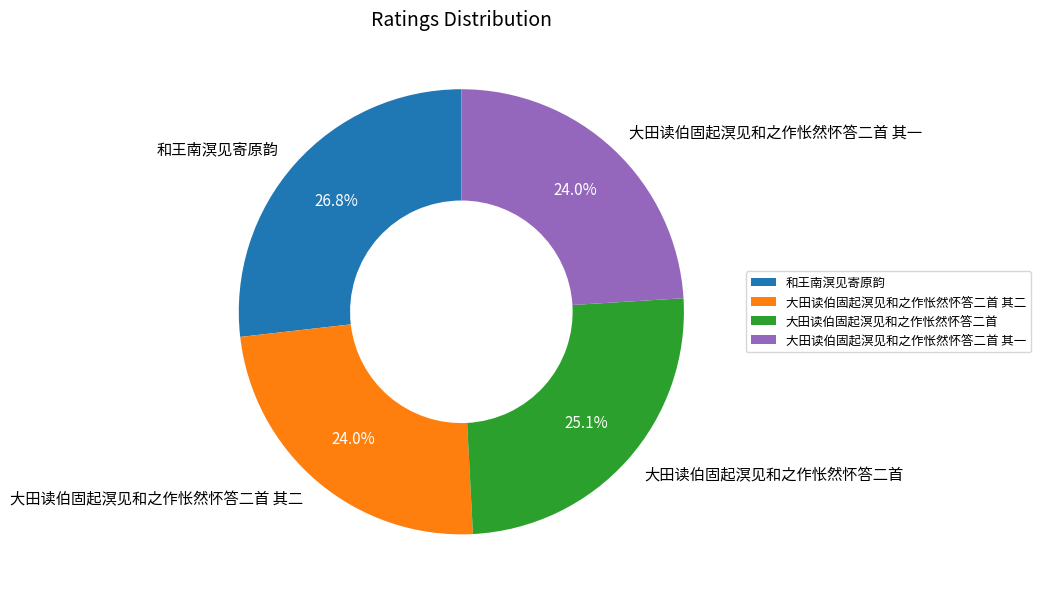

Does 大田读伯固起溟见和之作怅然怀答二首 其一 account for over 50% of the chart?

No